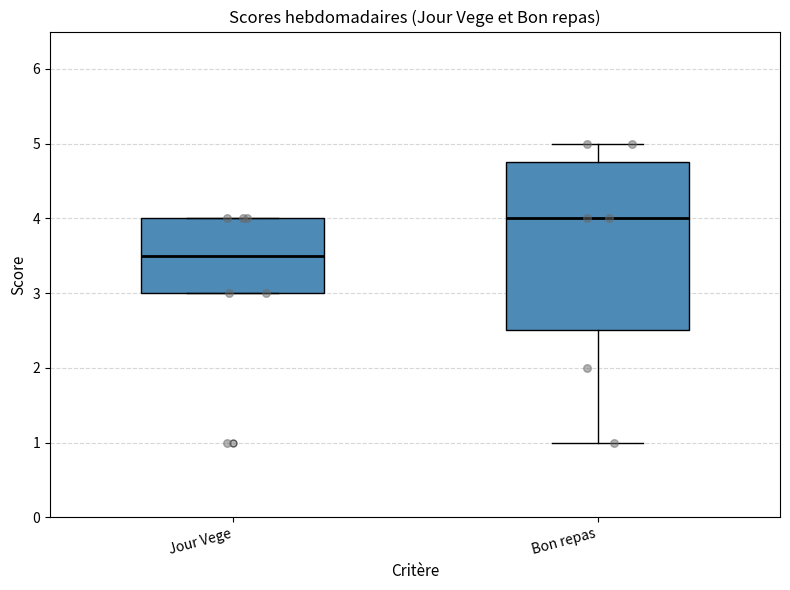

Comparing the boxes themselves (not the whiskers), which one is the tallest?

Bon repas